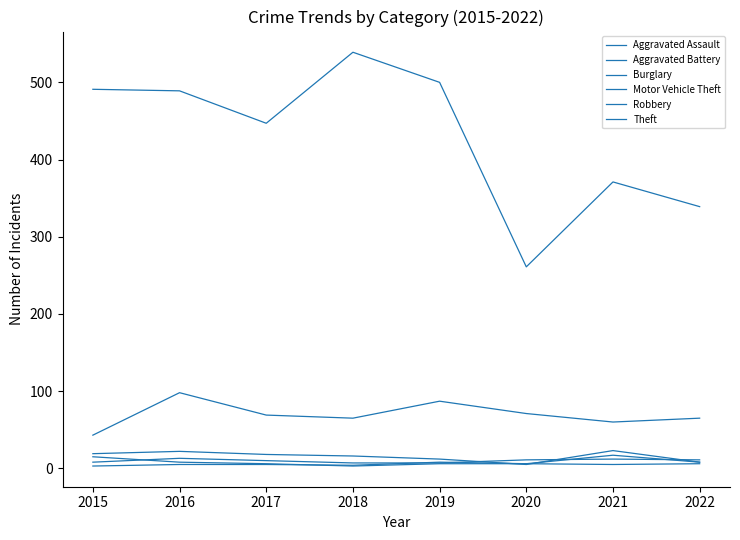

Does the chart display data point markers on the line(s)?

No